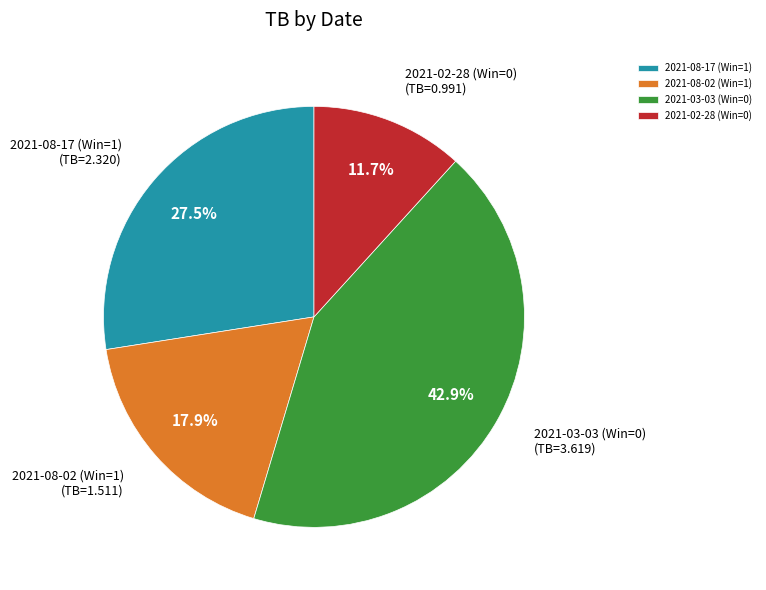

What is the smallest slice in the pie chart?

2021-02-28 (Win=0)